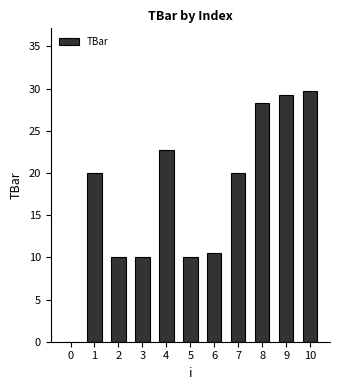

Reading left to right, list all the values displayed in this chart.

0.0	20.0	10.0	10.0	22.7	10.0	10.5	20.0	28.3	29.2	29.7